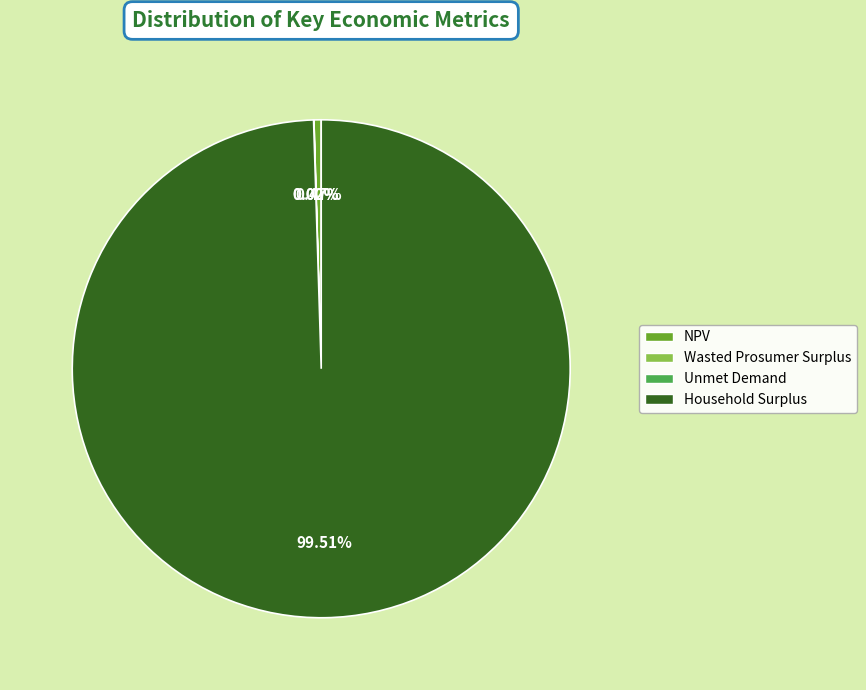

What is the largest slice in the pie chart?

Household Surplus